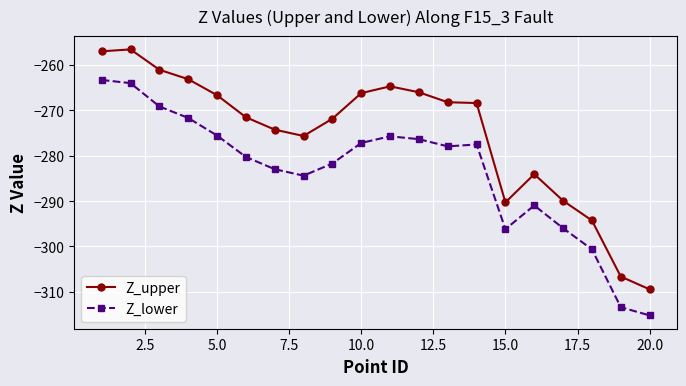

What is the smallest value displayed?

-315.2